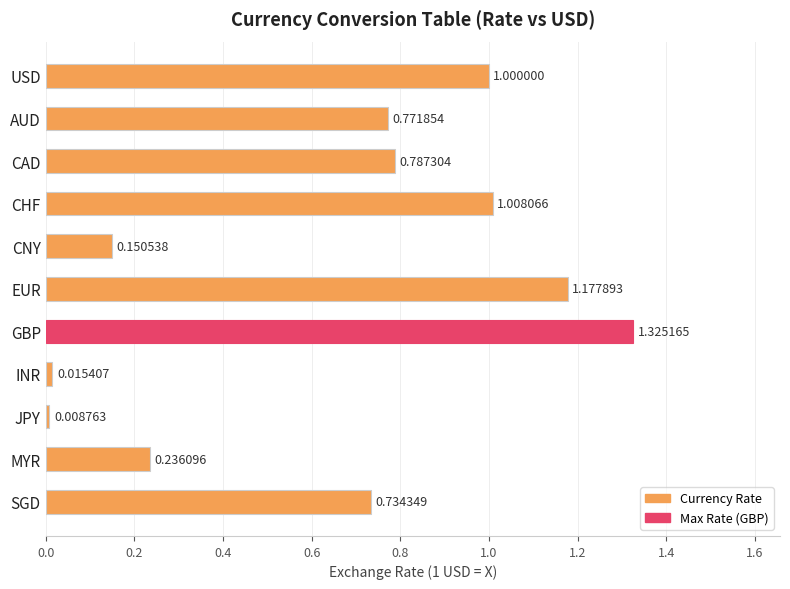

Does the chart contain any negative values?

No